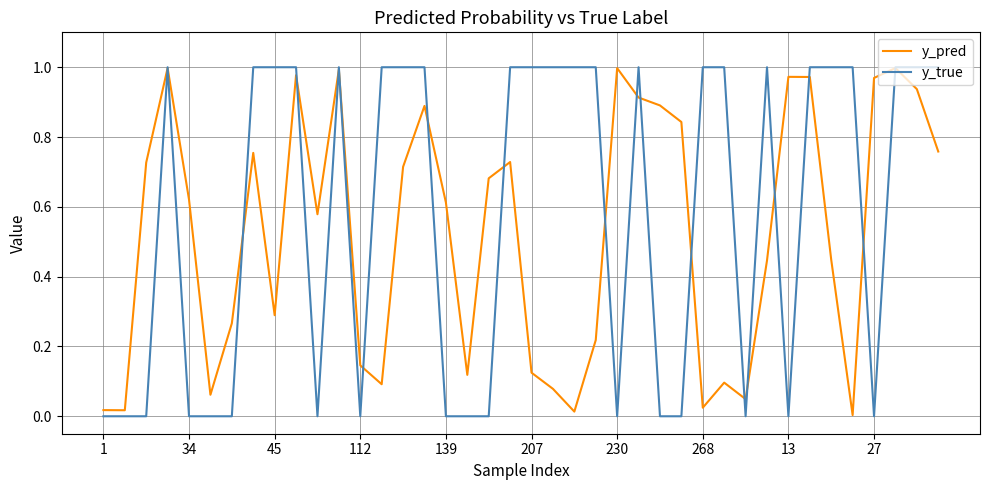

Which series has the widest spread of values?

y_true